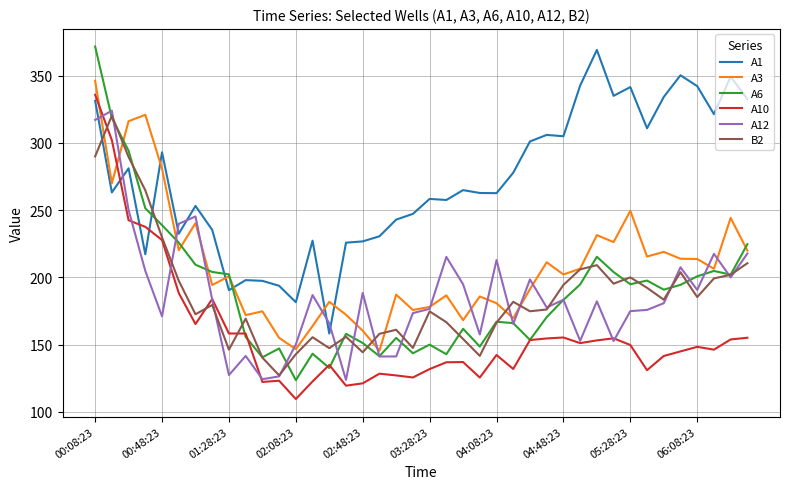

What is the minimum value shown in the chart?

109.6